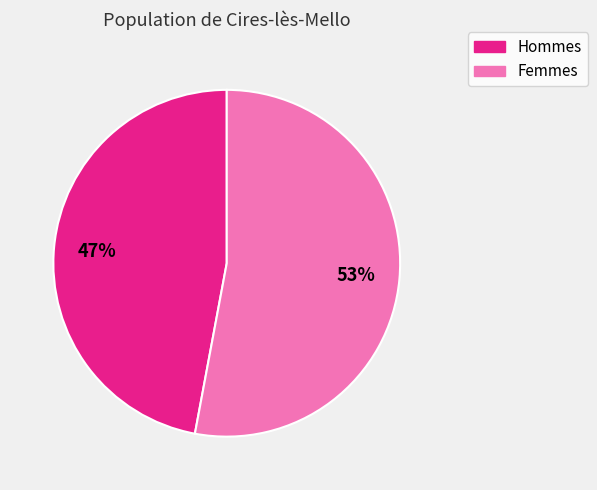

To the nearest percent, what is the difference between the largest and smallest slice percentages?

6%